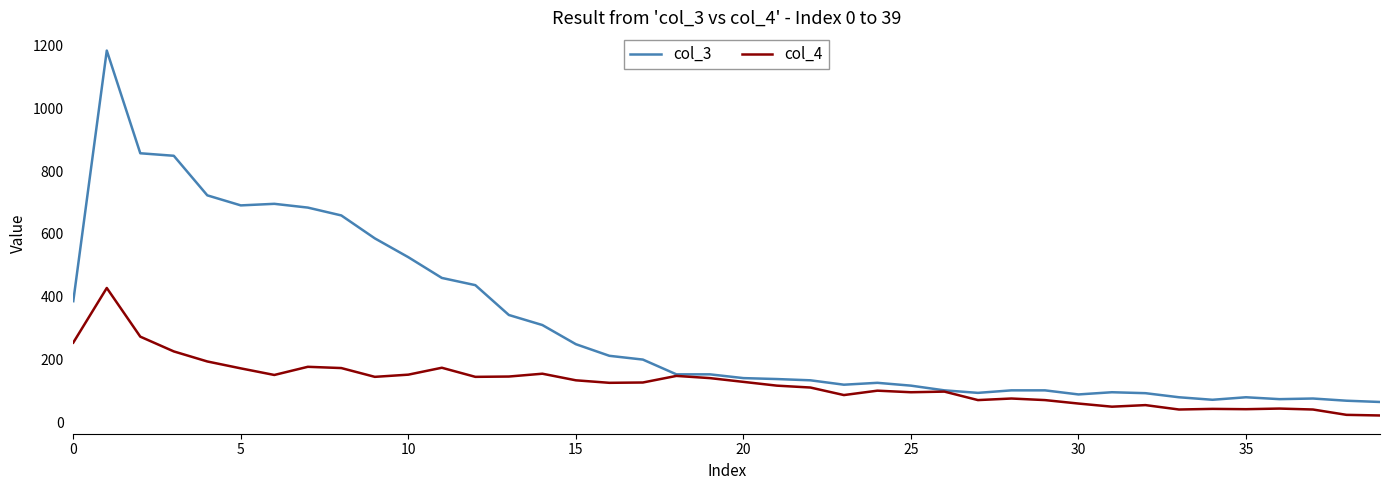

Which series has the largest range (max minus min)?

col_3